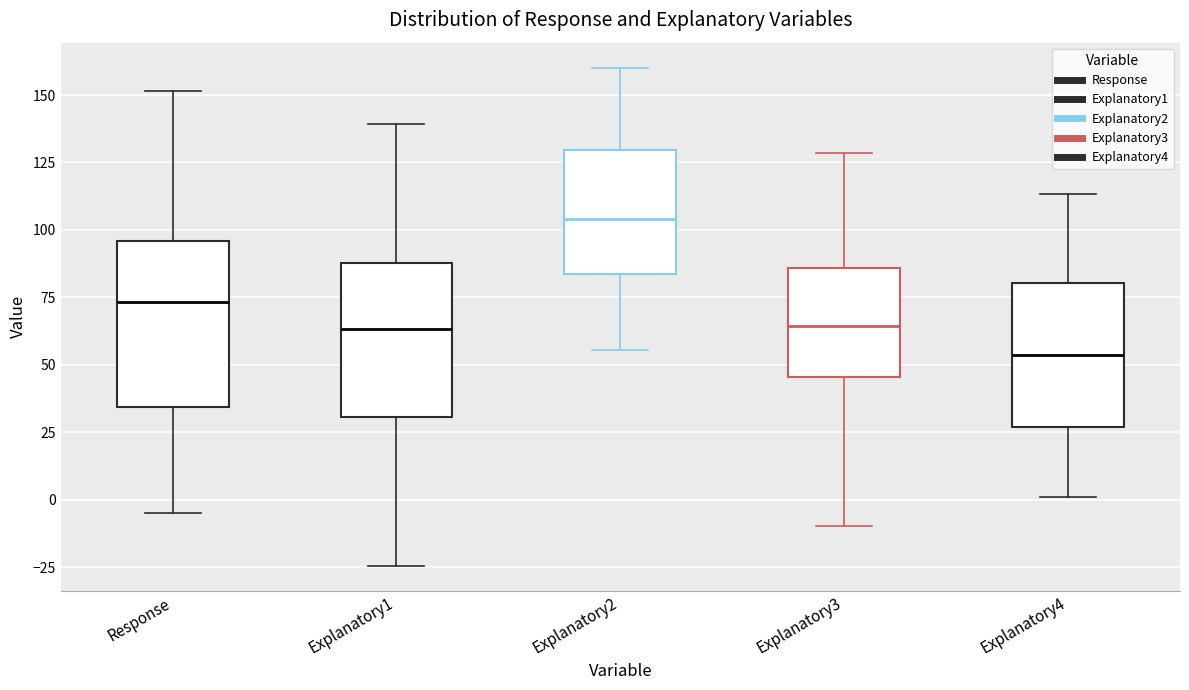

Reading left to right, read every box against the y-axis: the position of its median line, the range the box covers, and the ends of its whiskers. The values are not printed on the chart, so give them approximately, as read against the axis.

Response: median 75, box 35 to 95, whiskers -5 to 150
Explanatory1: median 65, box 30 to 90, whiskers -25 to 140
Explanatory2: median 105, box 85 to 130, whiskers 55 to 160
Explanatory3: median 65, box 45 to 85, whiskers -10 to 130
Explanatory4: median 55, box 25 to 80, whiskers 0 to 115